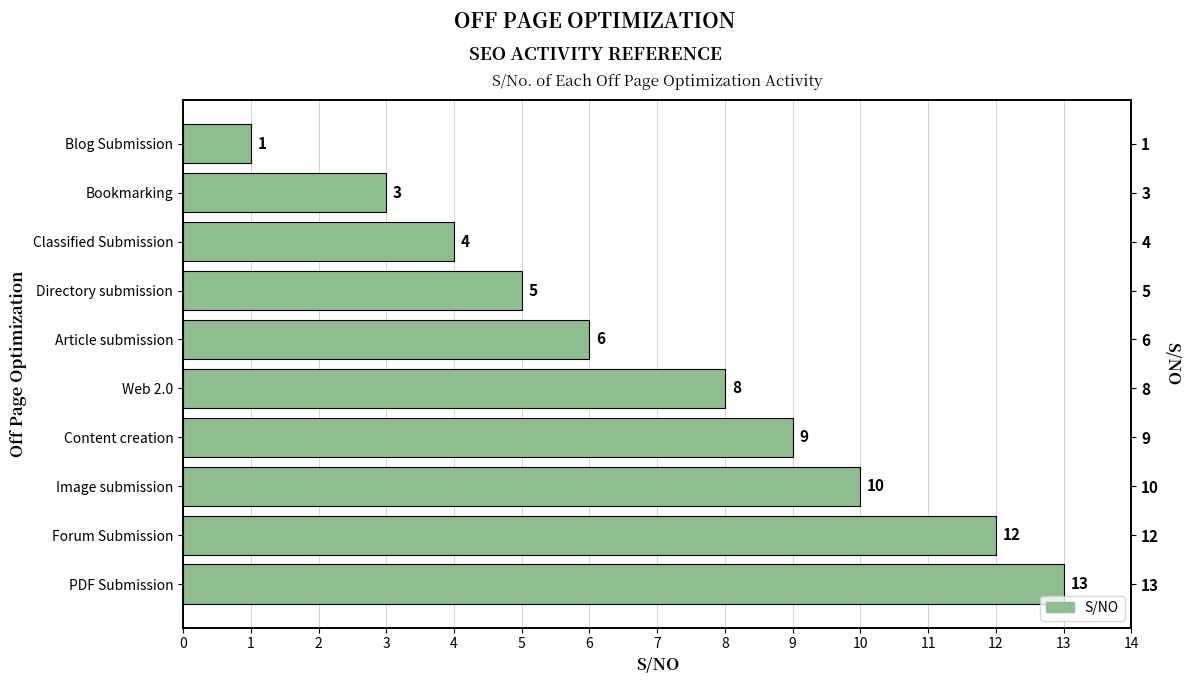

What is the difference between the second highest and second lowest values?

9